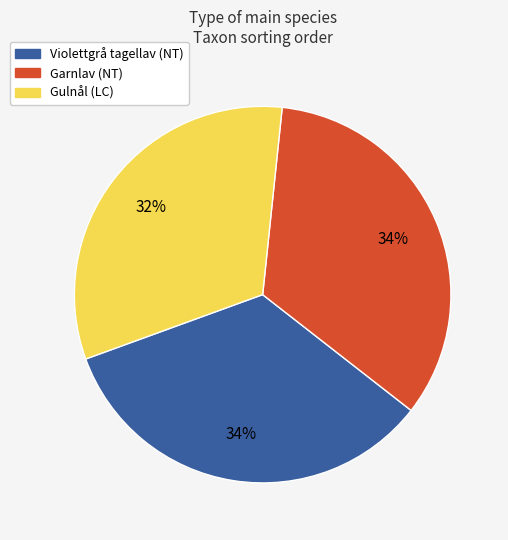

To the nearest percent, what is the average slice percentage?

33%